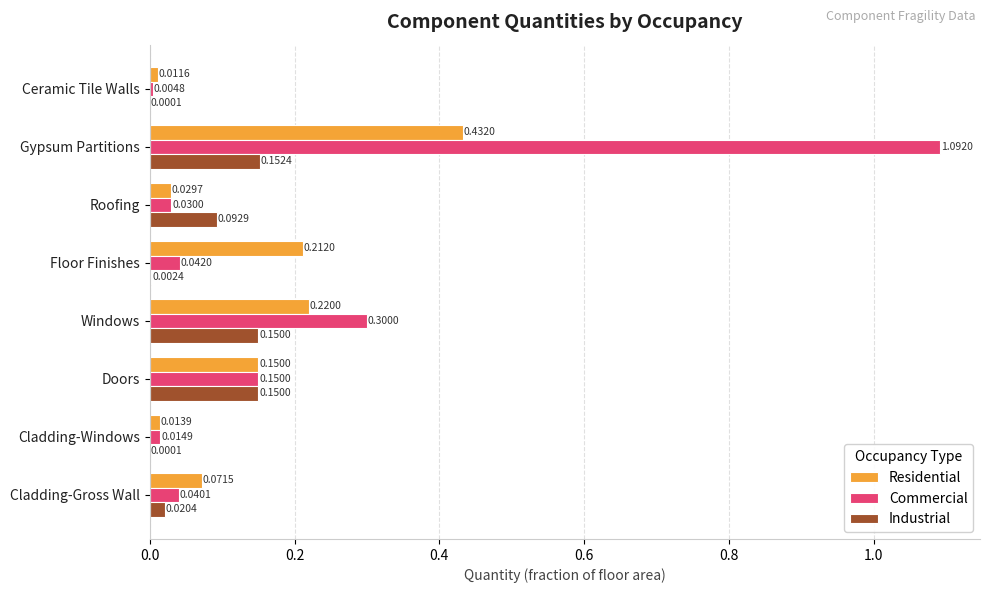

At which category is the sum across all series the highest?

Gypsum Partitions